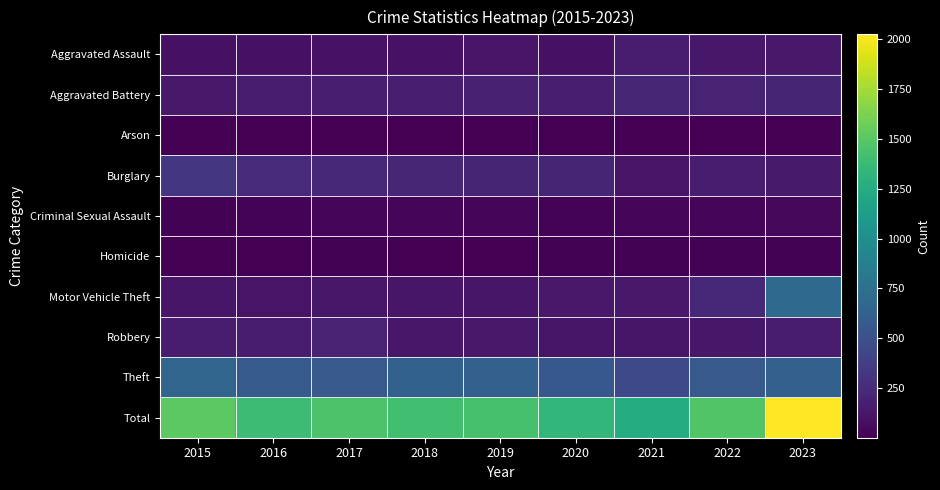

Which series changed the most between 2015 and 2020?

Total